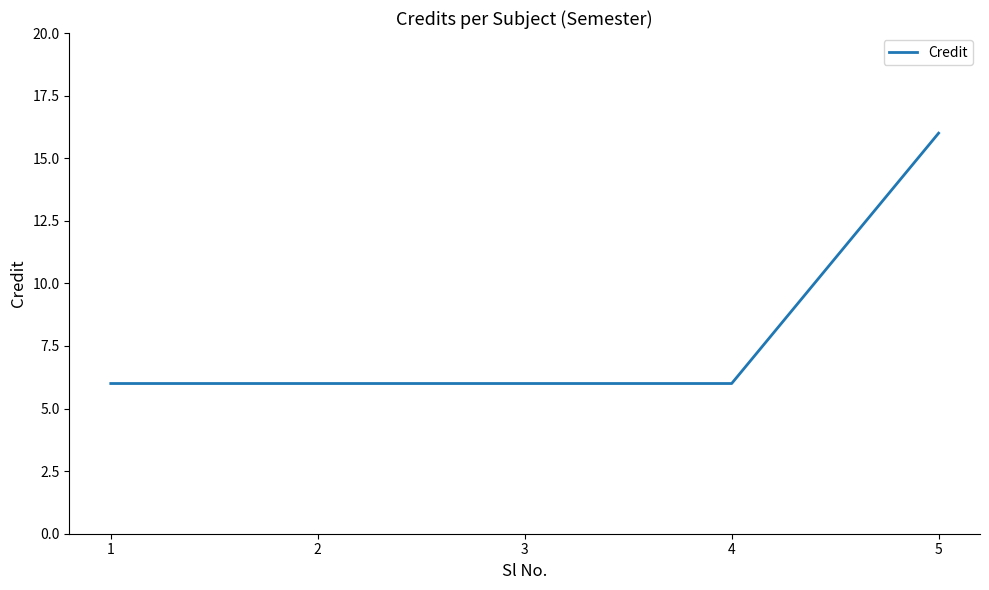

How many series are shown in this chart?

1